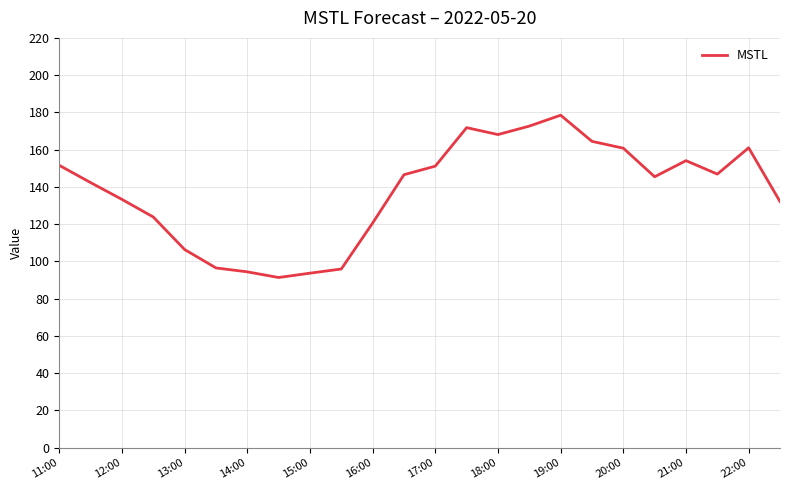

What is the greatest value displayed?

178.5